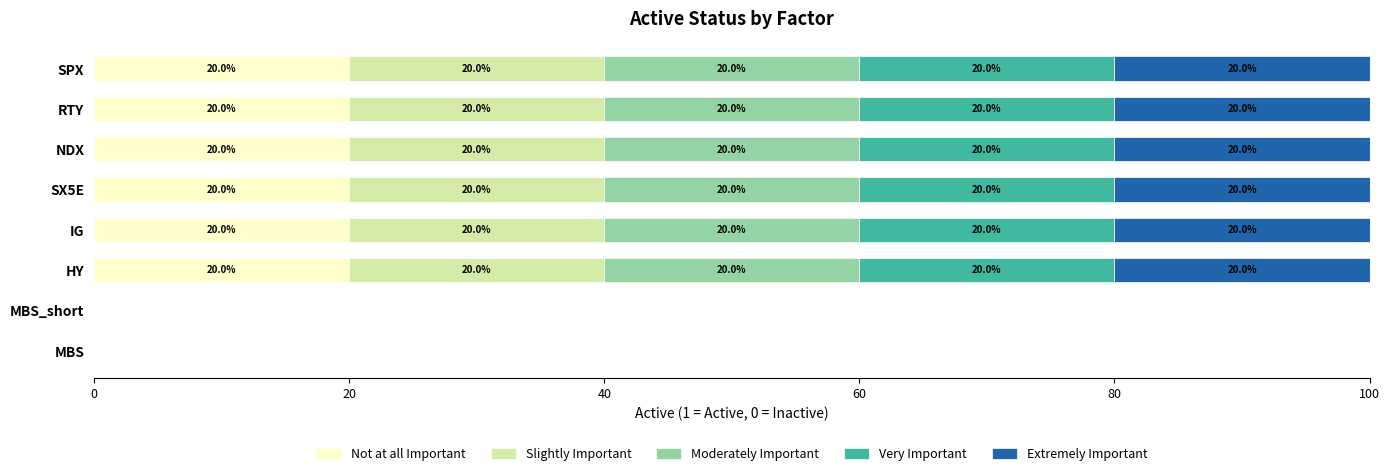

How many distinct data groups are displayed?

5